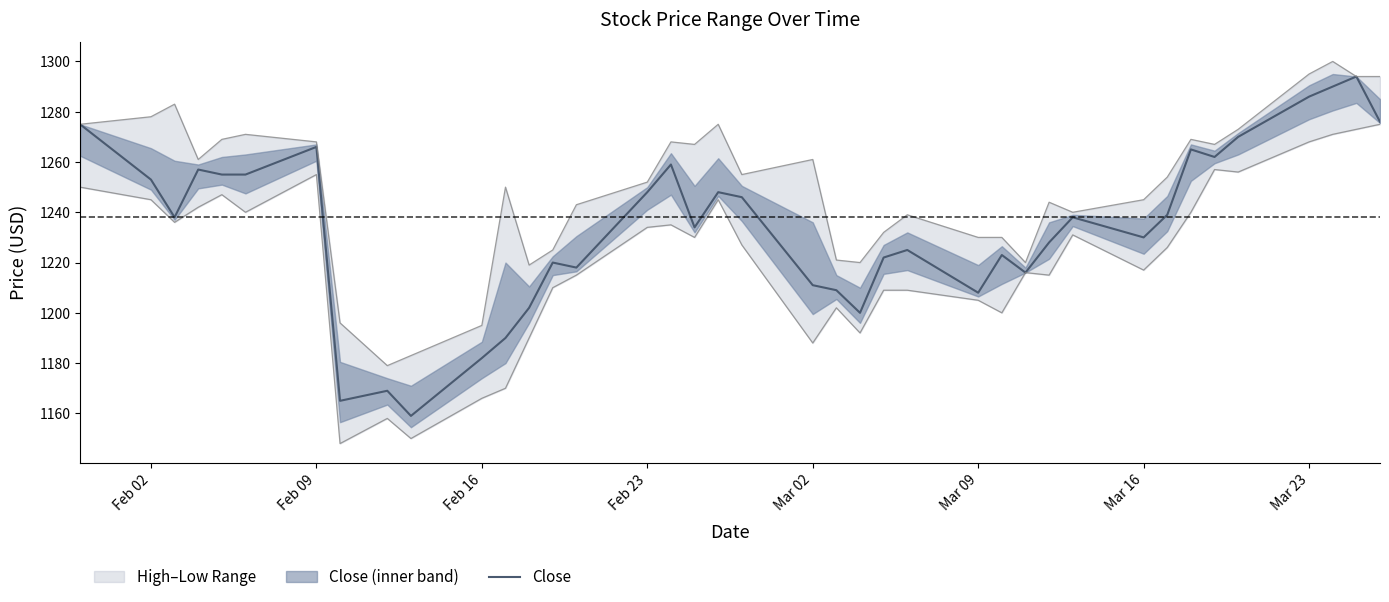

The value of Close at Feb 16 is 1566. True or false?

False